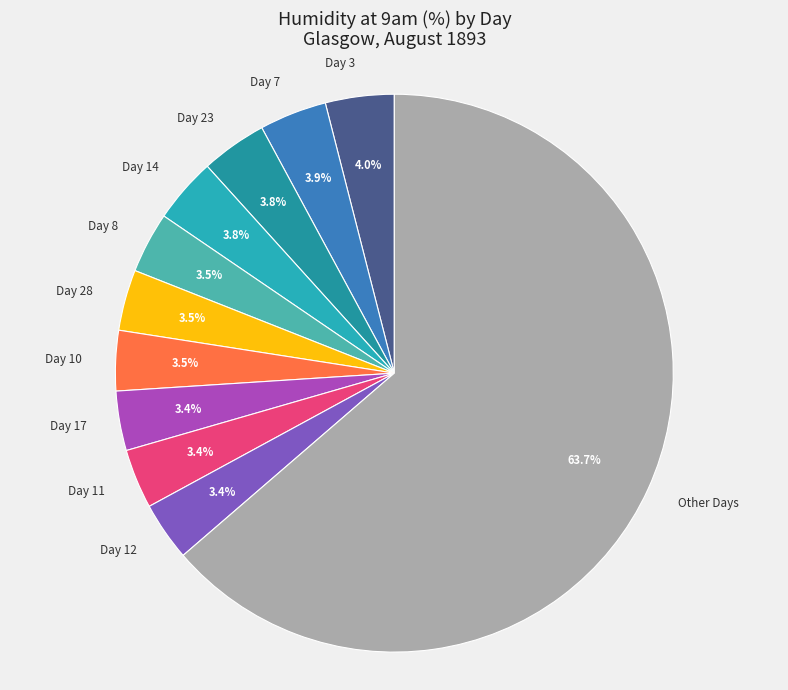

What is the majority slice?

Other Days